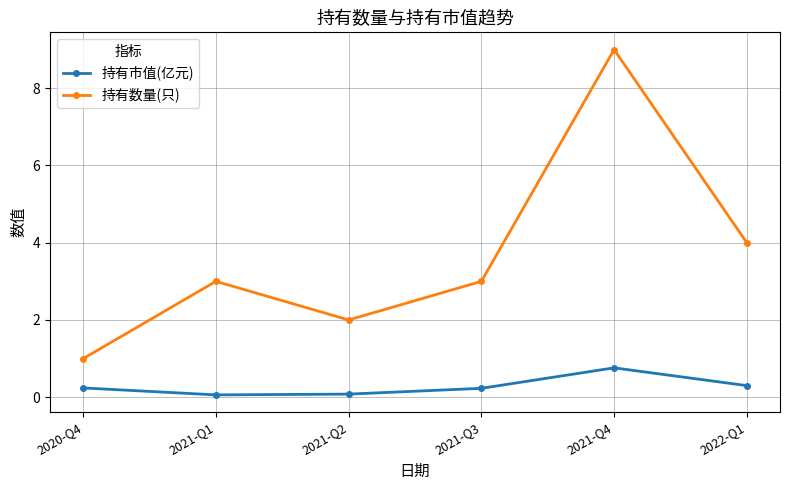

The value of 持有数量(只) at 2020-Q4 is 0.3. True or false?

False